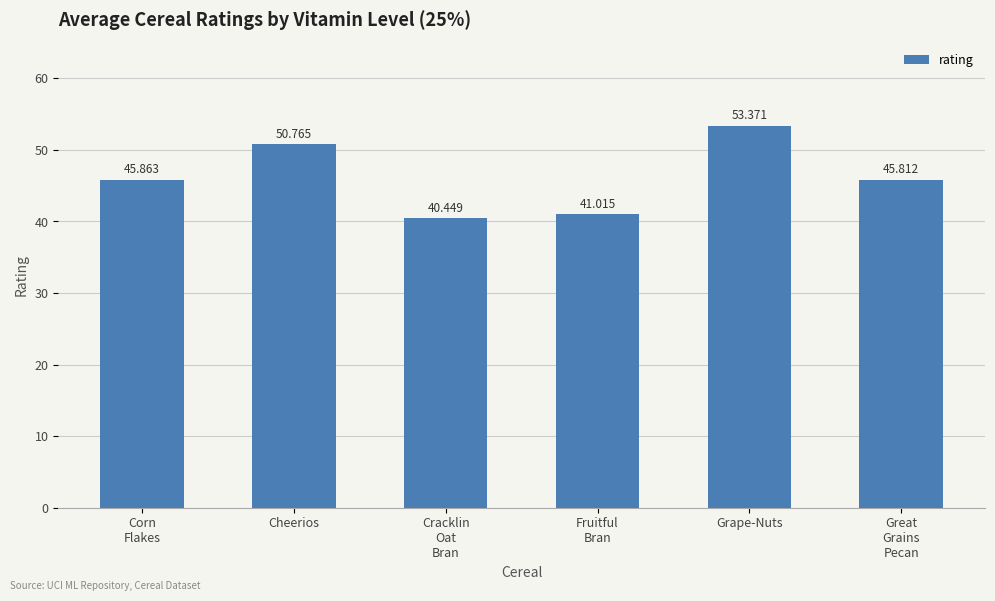

Approximately how many times larger is the value at Fruitful
Bran compared to Cracklin
Oat
Bran?

1.0